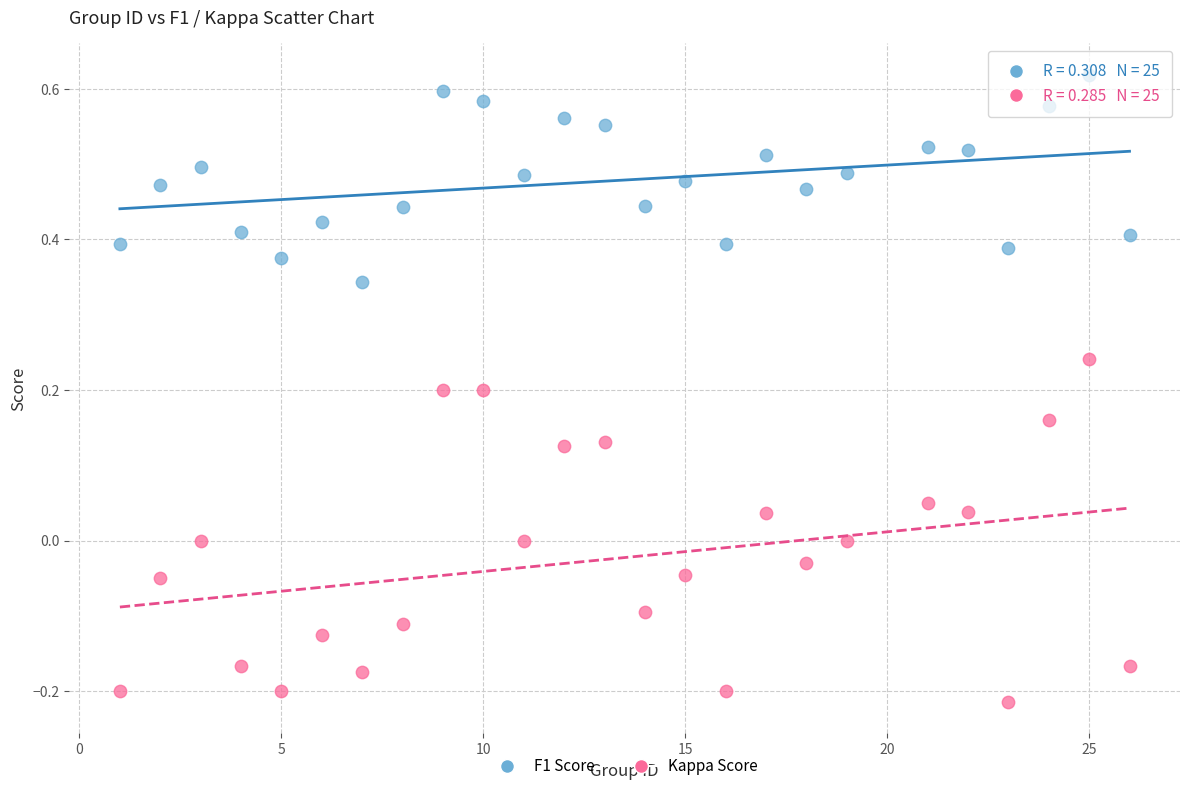

Which series contains the lowest Y value?

Kappa Score